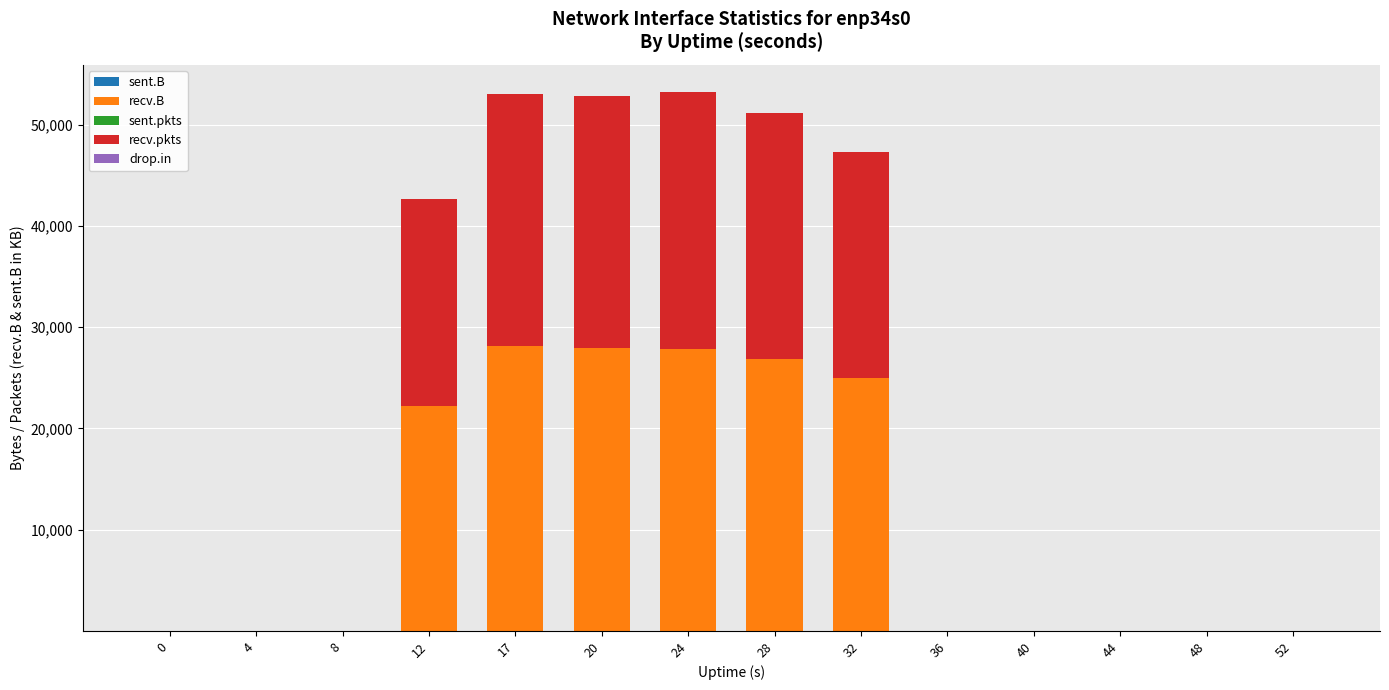

Which series has the widest spread of values?

recv.B